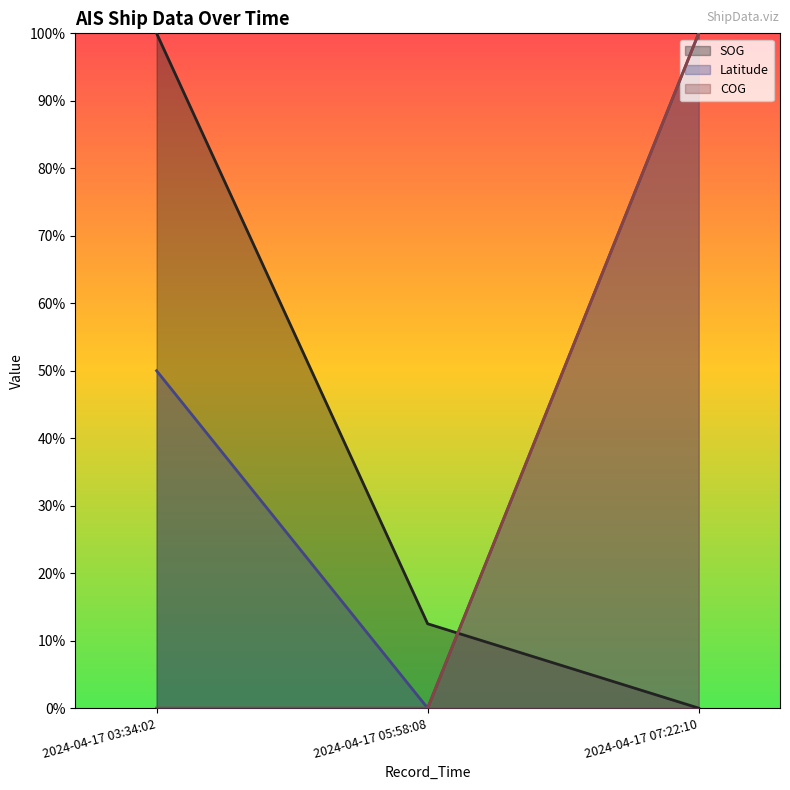

Reading left to right, transcribe all the data shown in this chart.

SOG: 2024-04-17 03:34:02=1.0	2024-04-17 05:58:08=0.1	2024-04-17 07:22:10=0.0
Latitude: 2024-04-17 03:34:02=0.5	2024-04-17 05:58:08=0.0	2024-04-17 07:22:10=1.0
COG: 2024-04-17 03:34:02=0.0	2024-04-17 05:58:08=0.0	2024-04-17 07:22:10=1.0